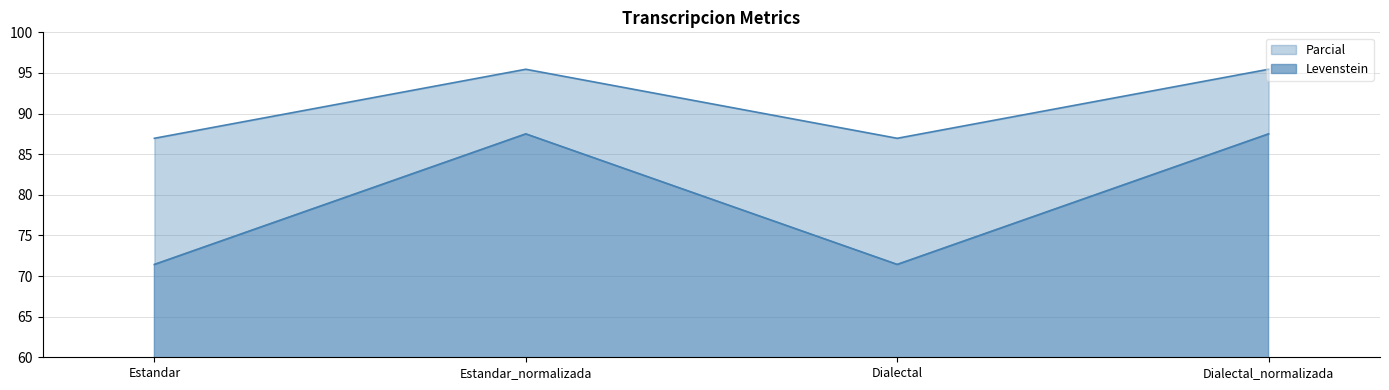

Is the value of Parcial at Estandar greater than the value of Levenstein at Dialectal_normalizada?

No